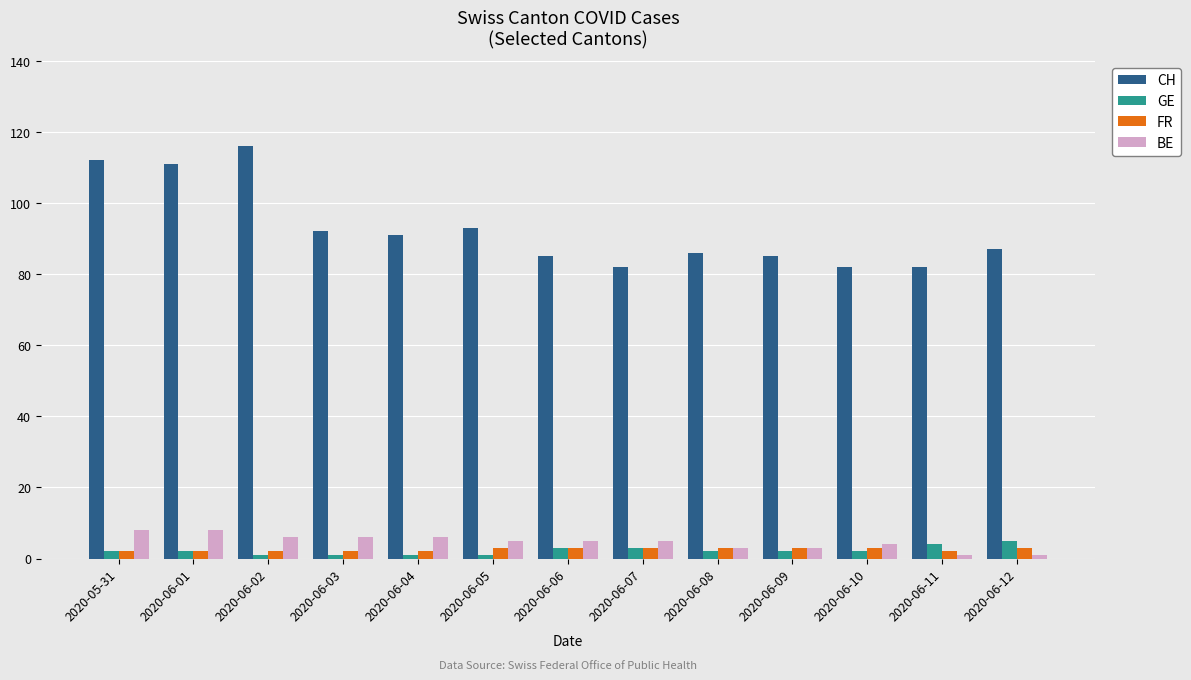

At which label does BE first exceed 5?

2020-05-31